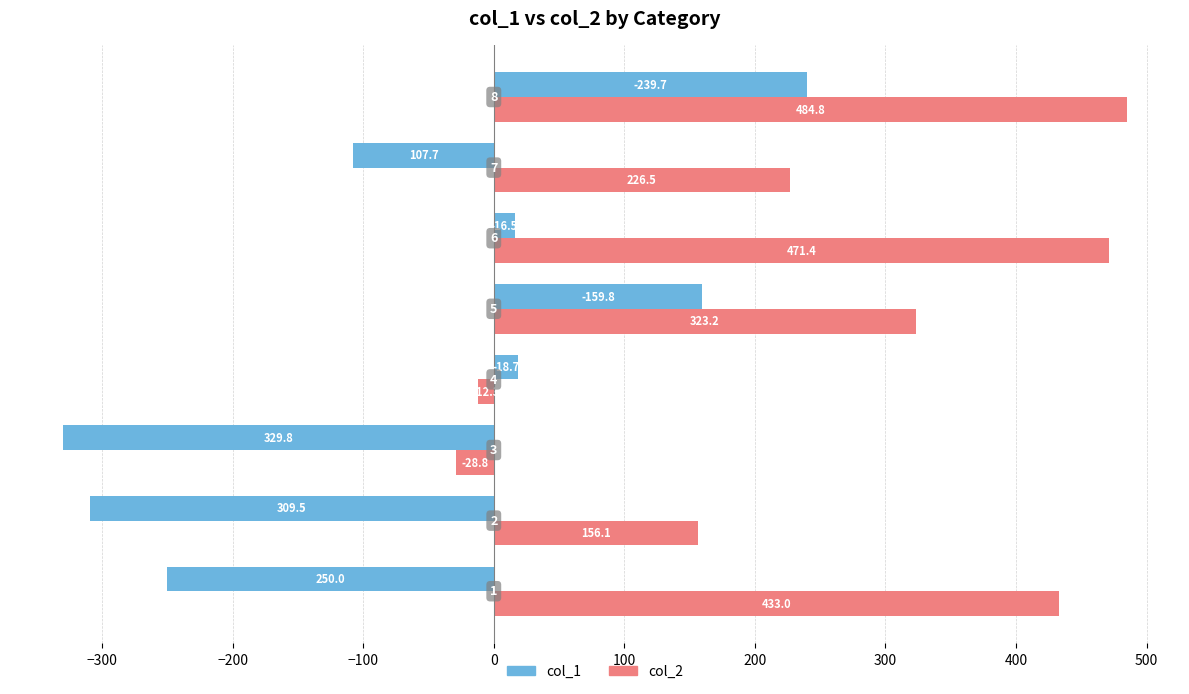

What is the maximum value for col_2?

484.8